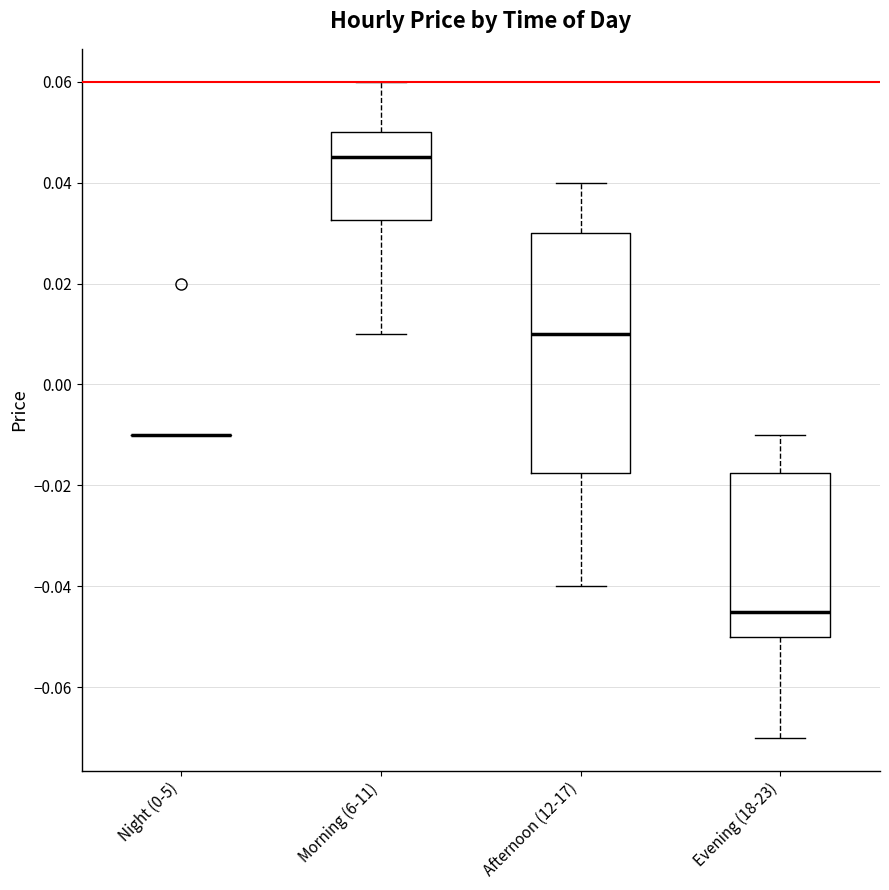

Where is the upper edge of the box for Morning (6-11) on the y-axis? The values are not printed on the chart, so give them approximately, as read against the axis.

0.050